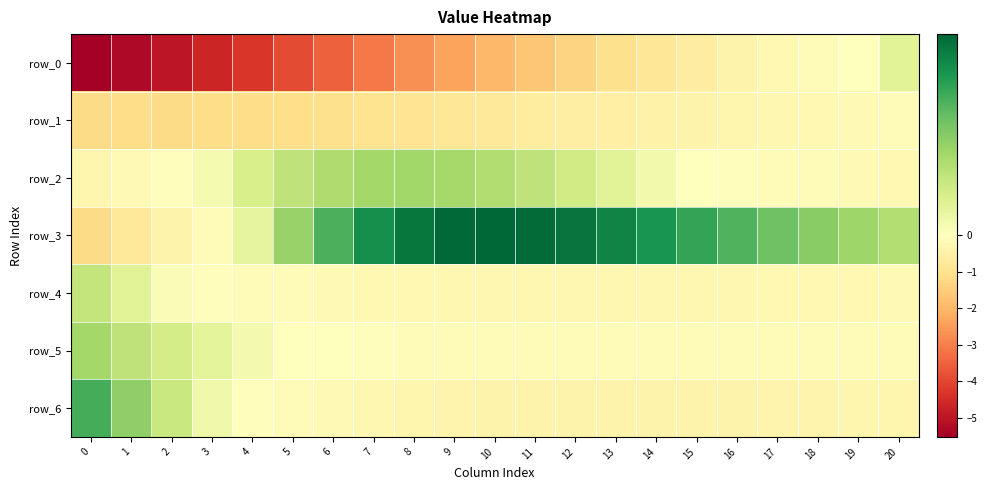

How many positive values does the row_2 series have?

12